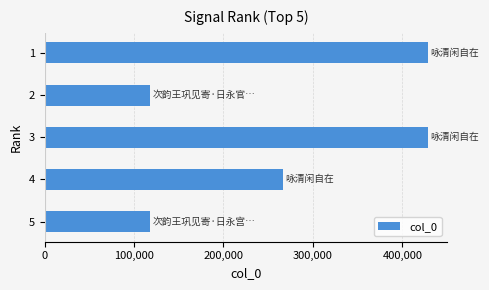

The value at 4 is 399027. True or false?

False